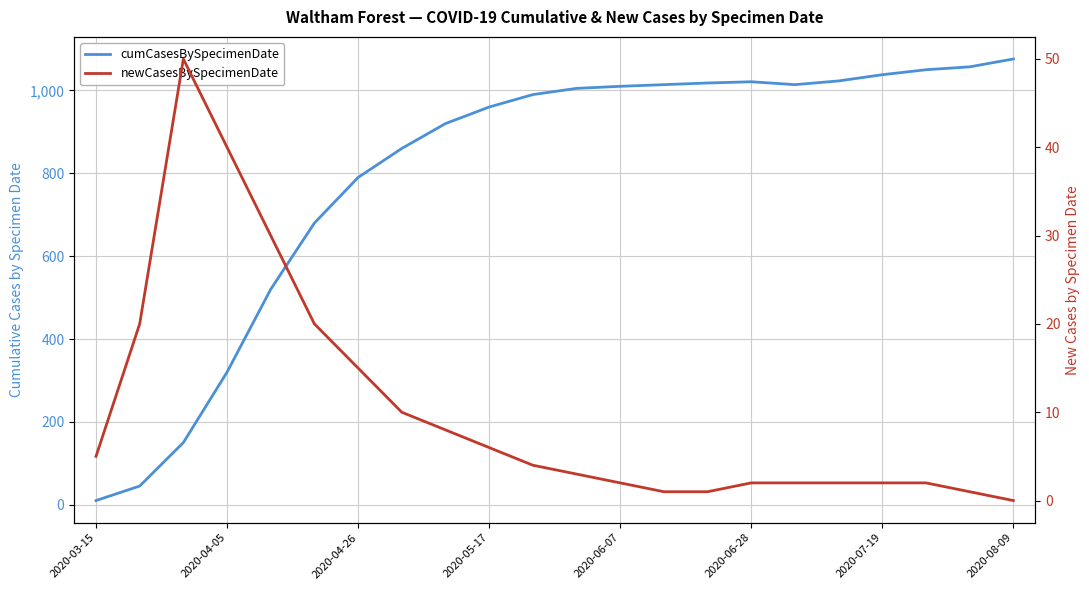

True or false: newCasesBySpecimenDate and cumCasesBySpecimenDate cross at least once.

False